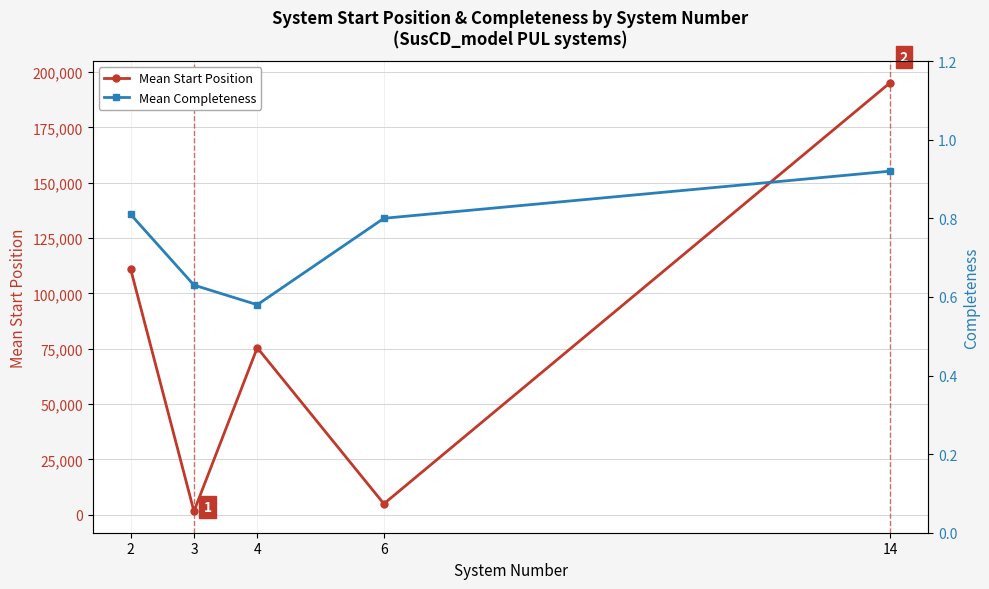

Which category has the highest value across all series?

14